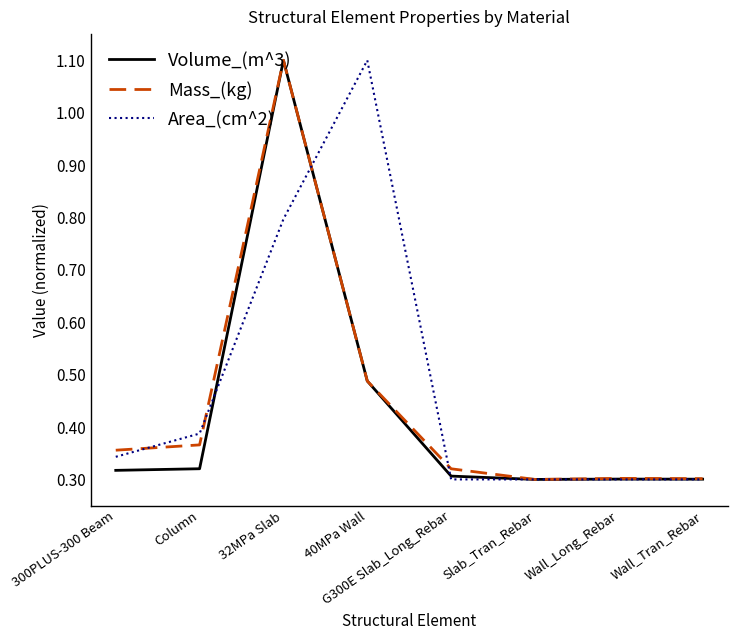

What is the maximum value shown in the chart?

1.1